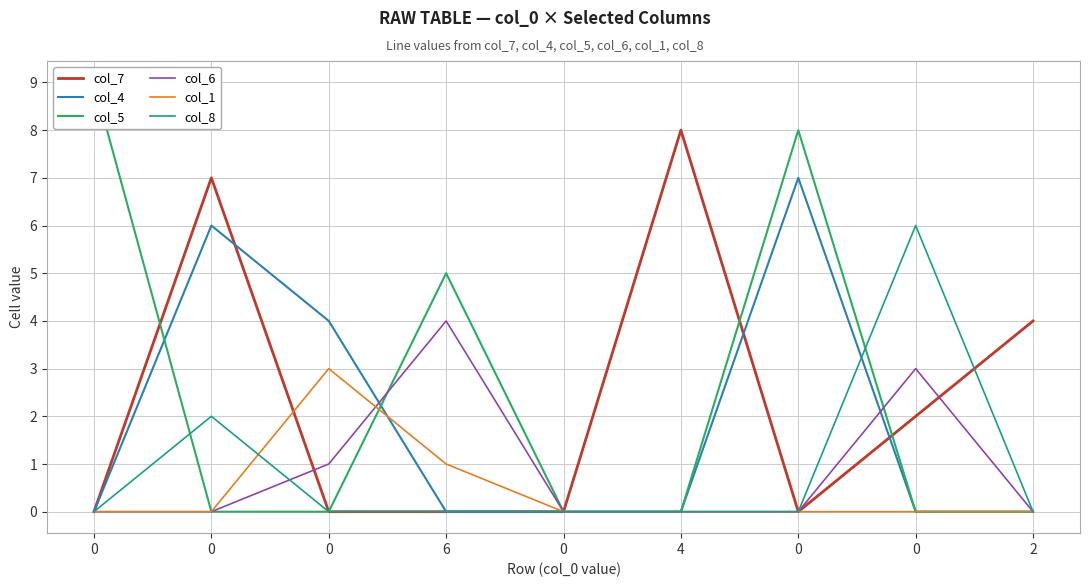

Is it true that col_1 equals 0 at 0?

True